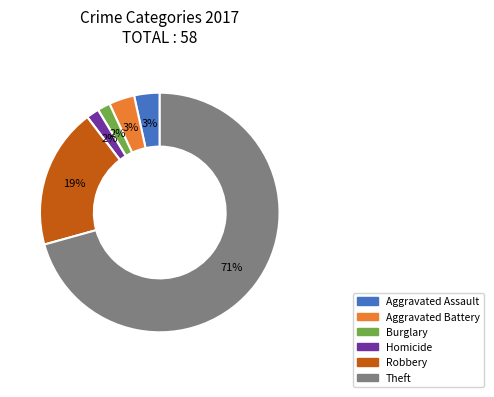

Is there any slice that represents more than half of the pie?

Yes